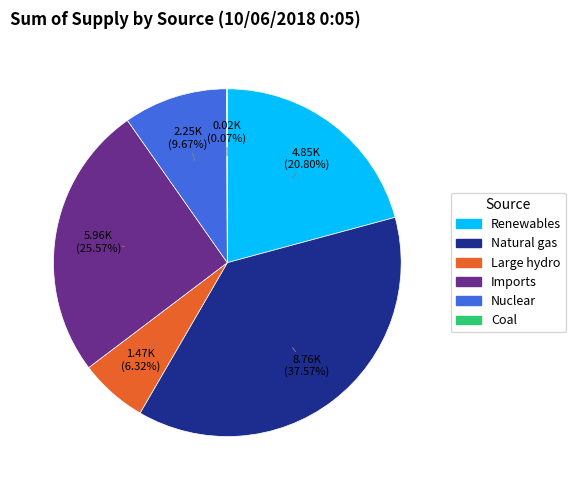

Combined, what portion of the pie is Renewables and Nuclear?

30.5%